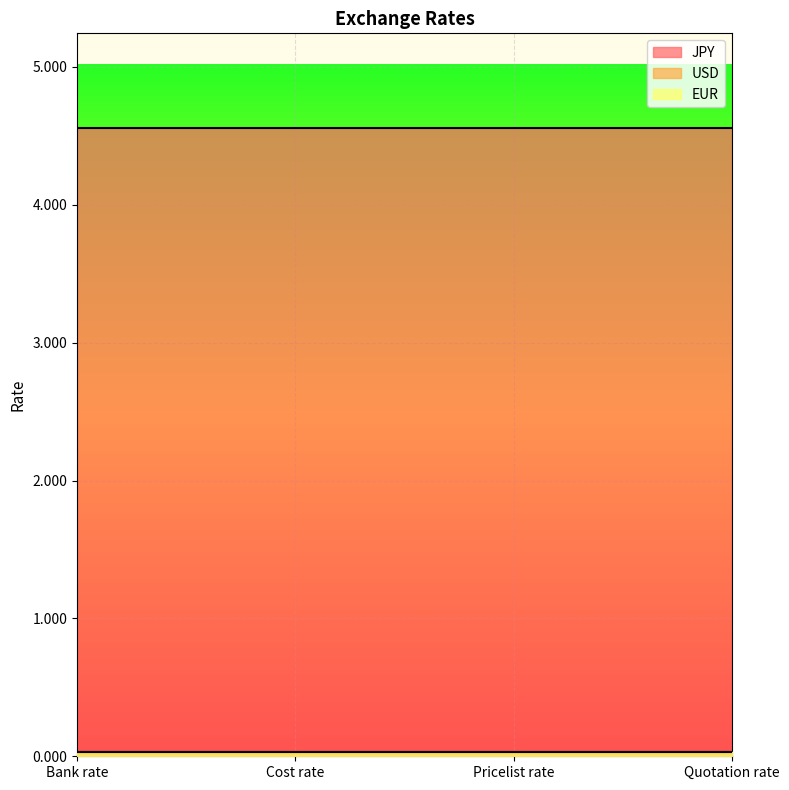

Is it true that USD equals 0.0 at Bank rate?

False